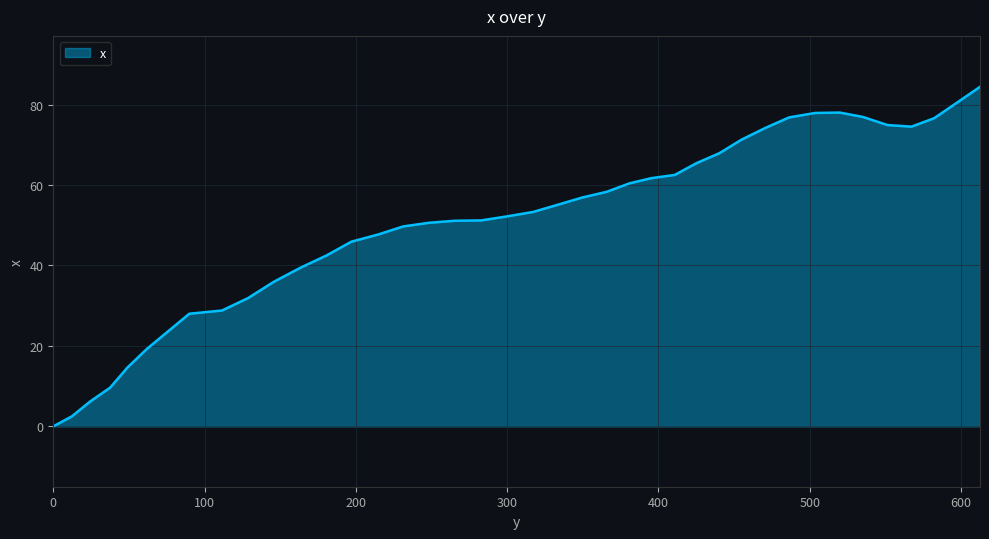

What is the greatest value displayed?

84.4